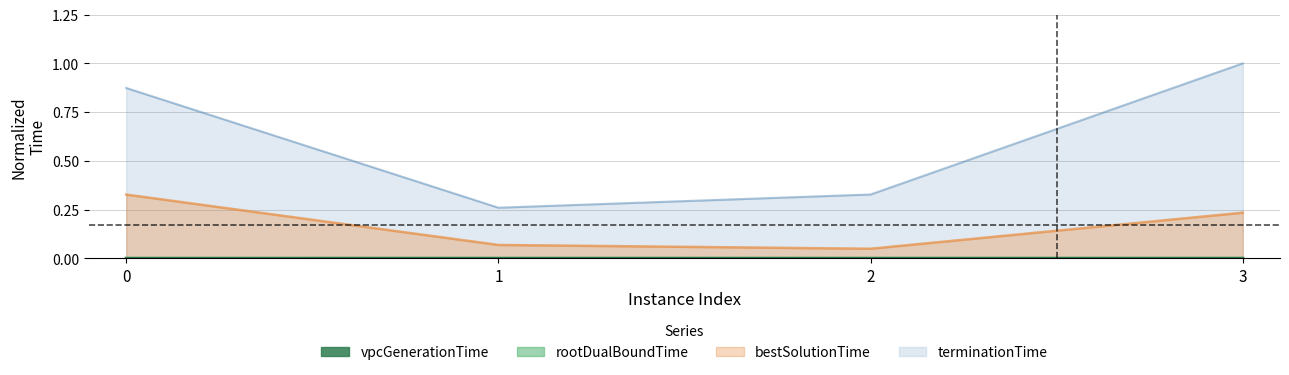

Between 0 and 1, which series saw the biggest shift?

terminationTime